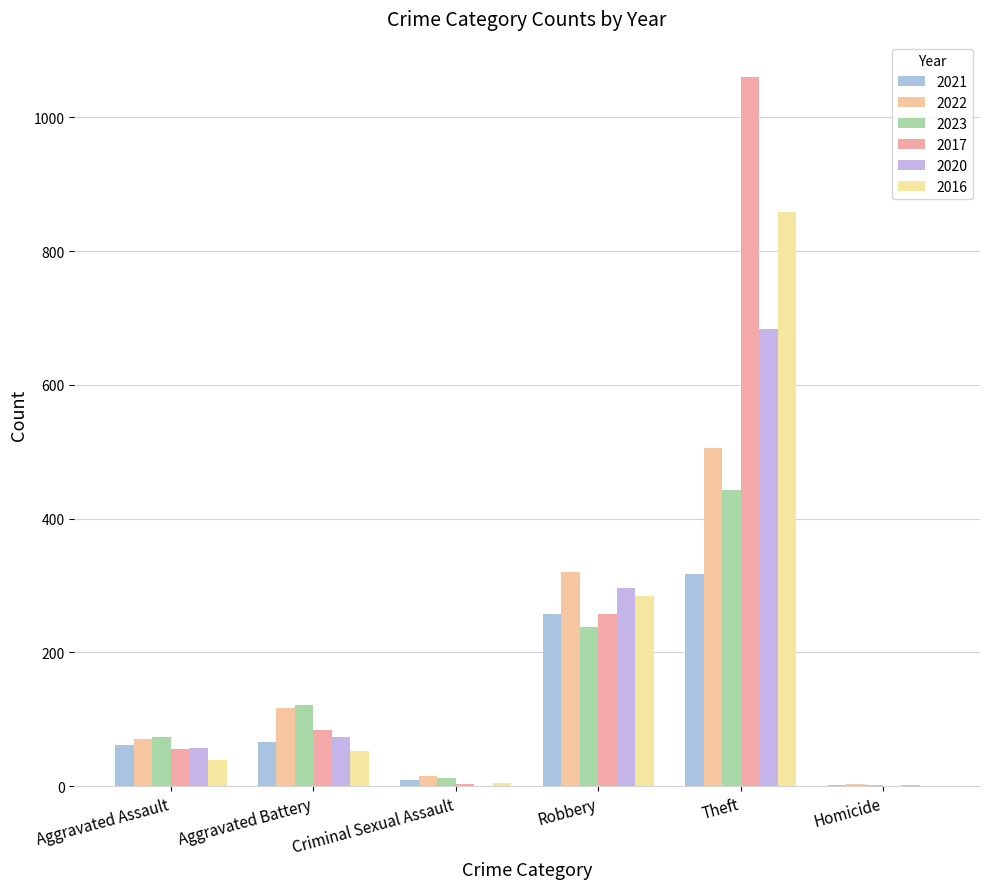

Is the value of 2023 at Homicide greater than the value of 2022 at Theft?

No